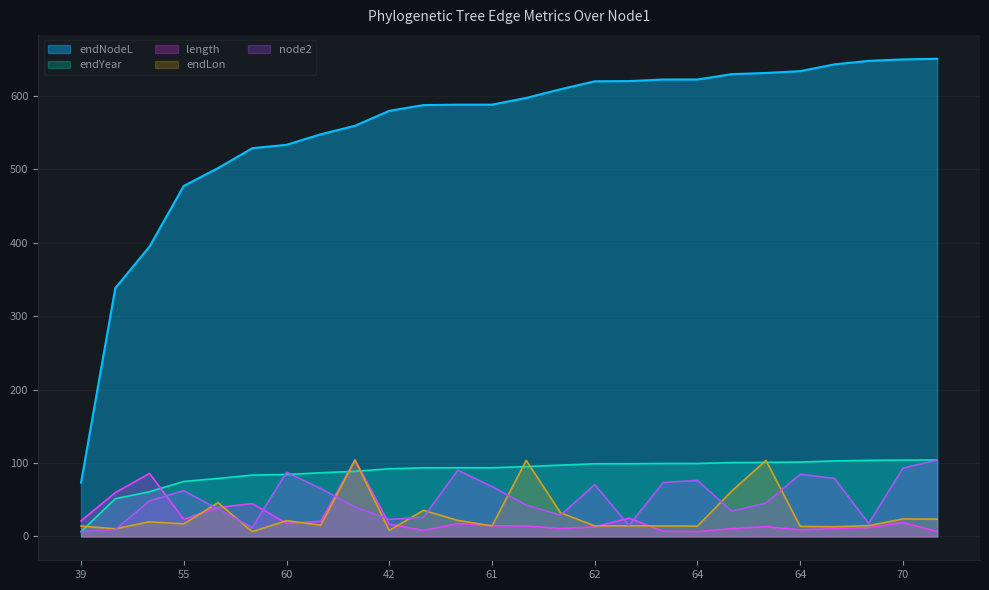

Which series has the widest spread of values?

endNodeL